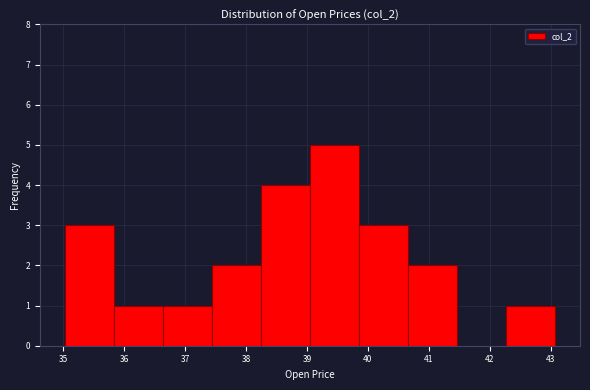

Over which range of the x-axis is the bar tallest?

39.1 to 39.9